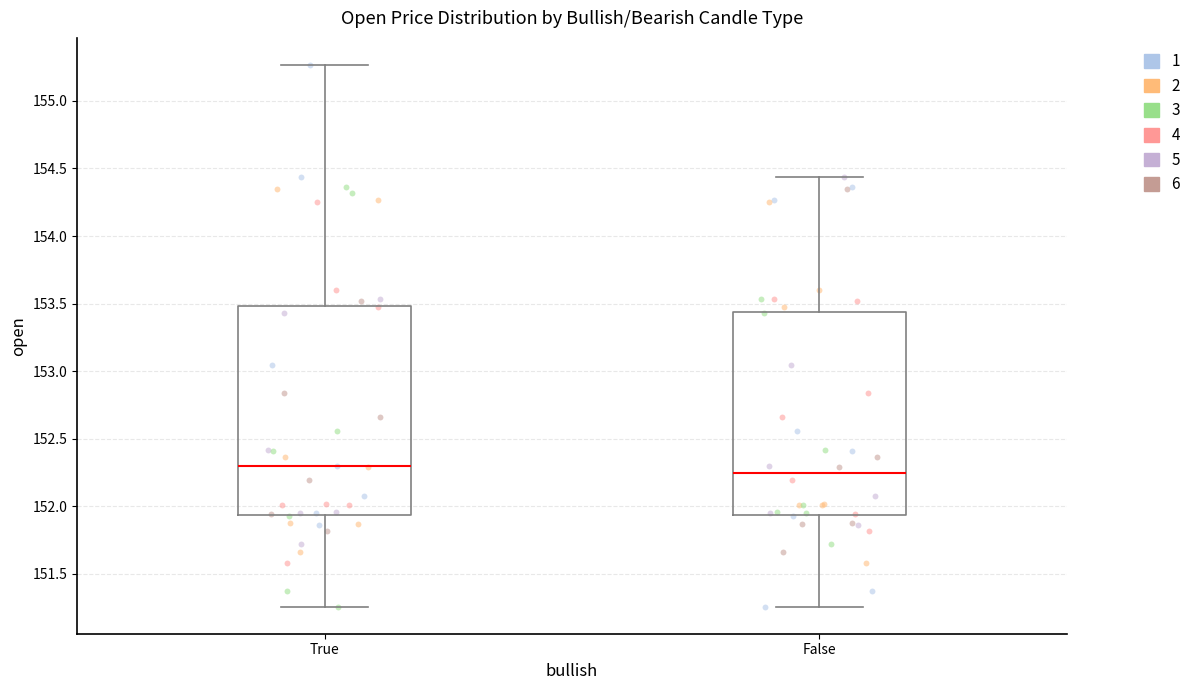

Reading left to right, read every box against the y-axis: the position of its median line, the range the box covers, and the ends of its whiskers. The values are not printed on the chart, so give them approximately, as read against the axis.

True: median 152.30, box 151.95 to 153.50, whiskers 151.25 to 155.25
False: median 152.25, box 151.95 to 153.45, whiskers 151.25 to 154.45